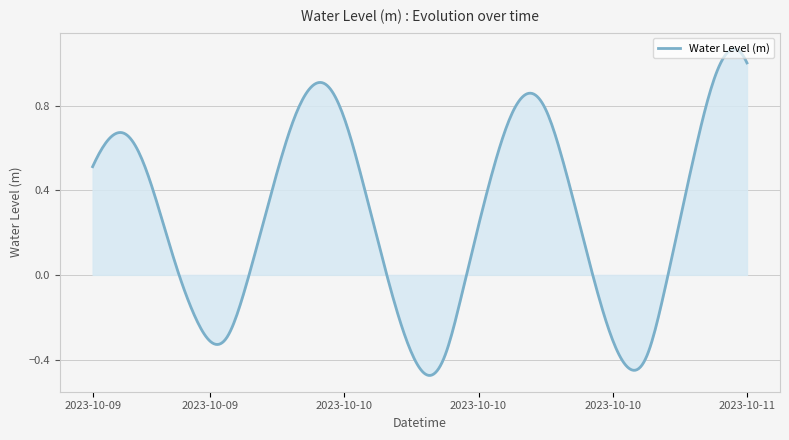

At which label does the data first exceed 0?

2023-10-09